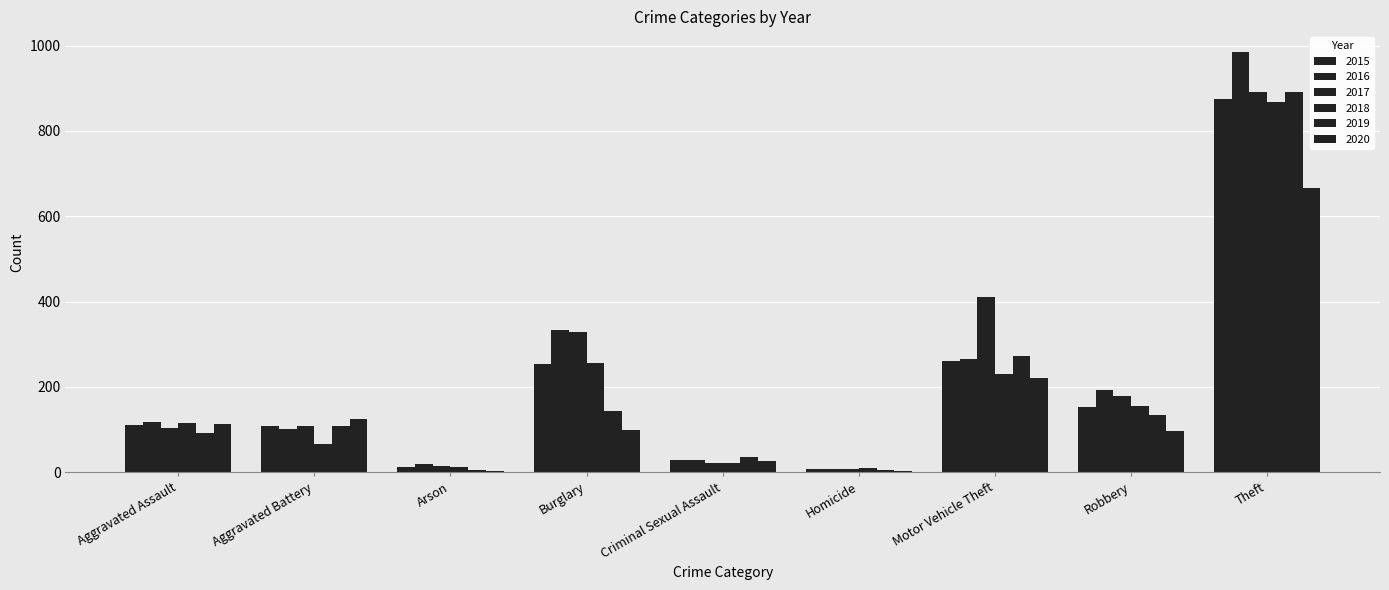

Reading left to right, extract all data points from this chart.

2015: 110	108	13	254	28	9	261	154	874
2016: 118	102	20	333	30	7	265	194	984
2017: 105	108	14	329	21	8	411	178	892
2018: 115	67	12	257	21	10	231	155	868
2019: 92	108	5	143	35	5	273	135	891
2020: 113	126	4	100	27	2	222	97	666